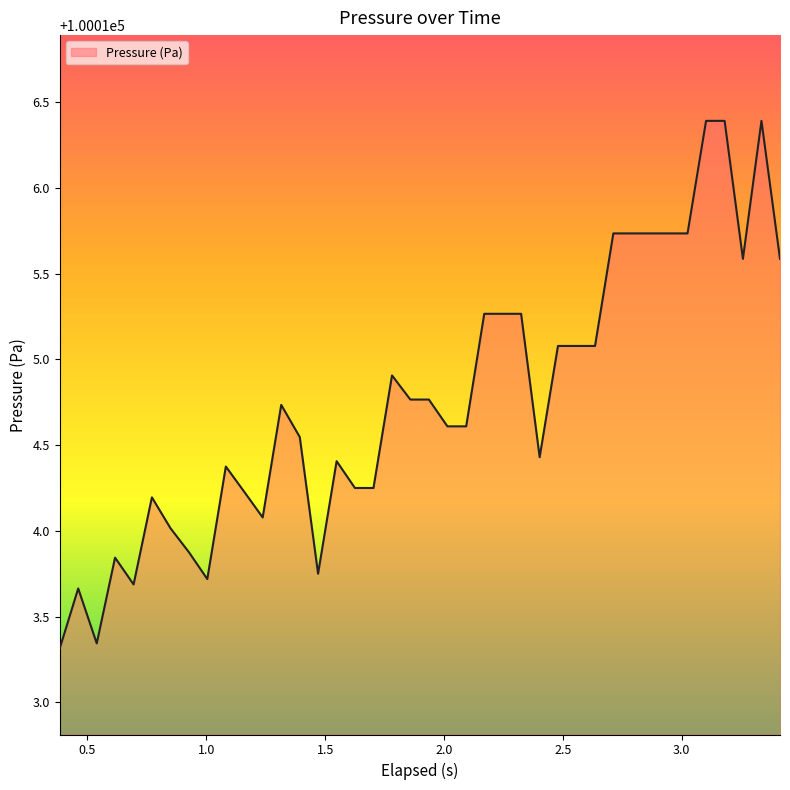

What is the difference between the maximum and minimum values?

3.1